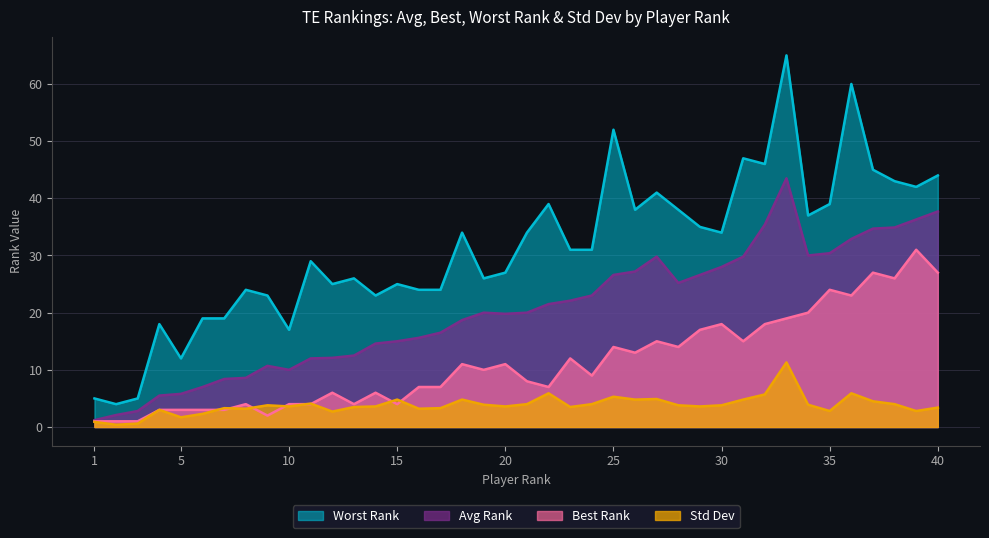

How many lines are shown in the chart?

4